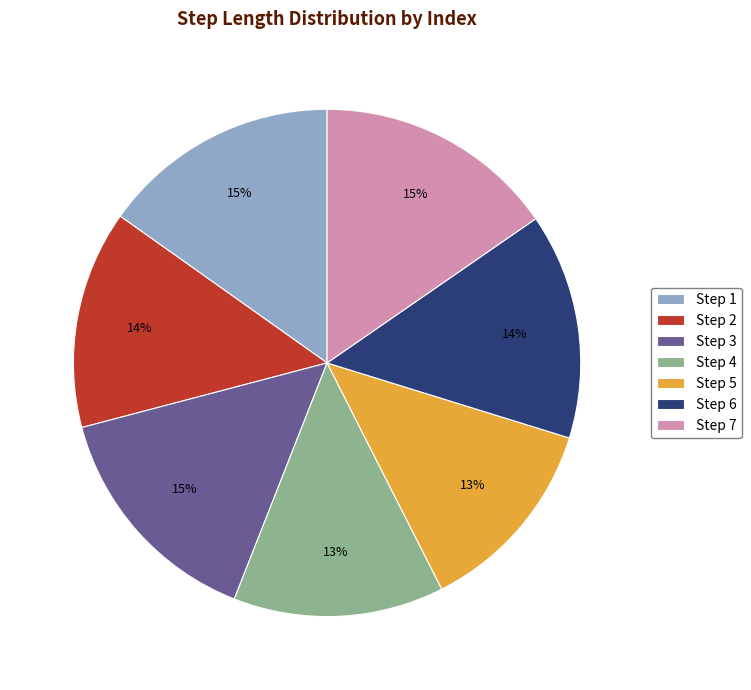

How many slices are in this pie chart?

7